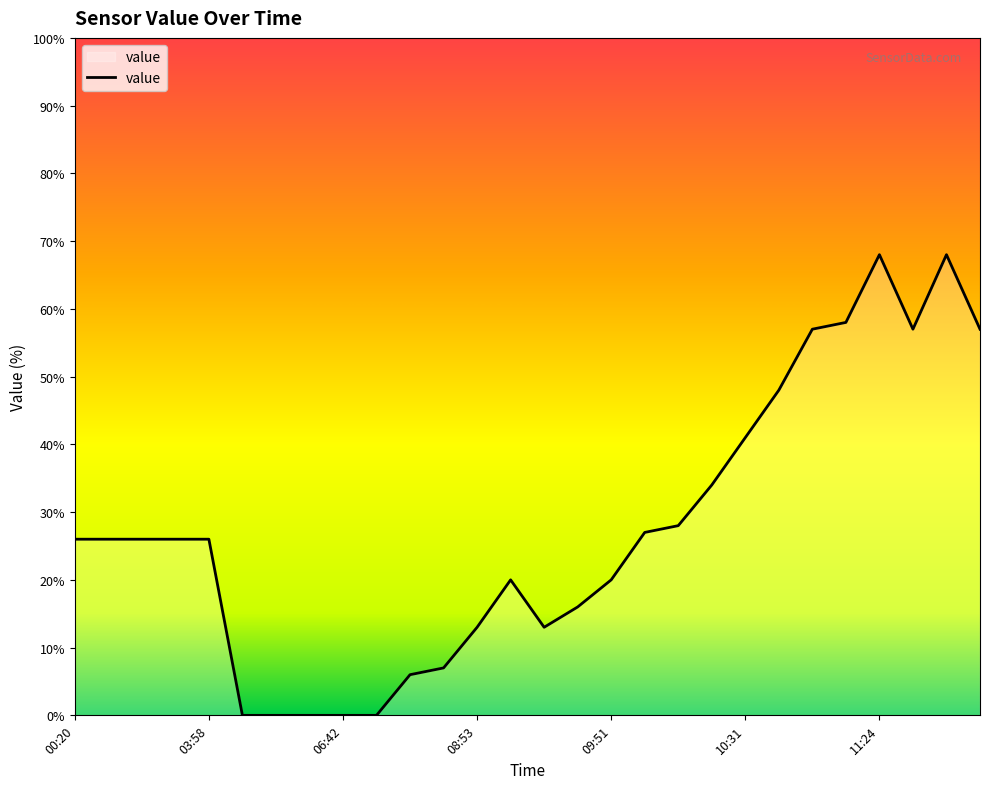

What is the difference between the maximum and minimum values?

68.0